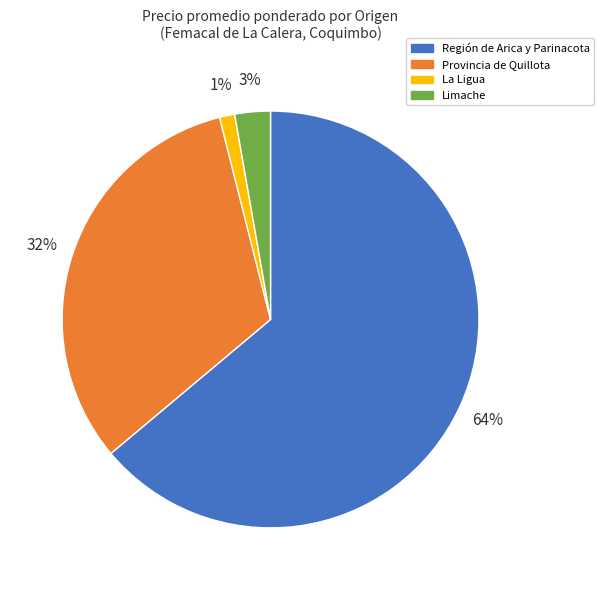

Which slice is the smallest?

La Ligua